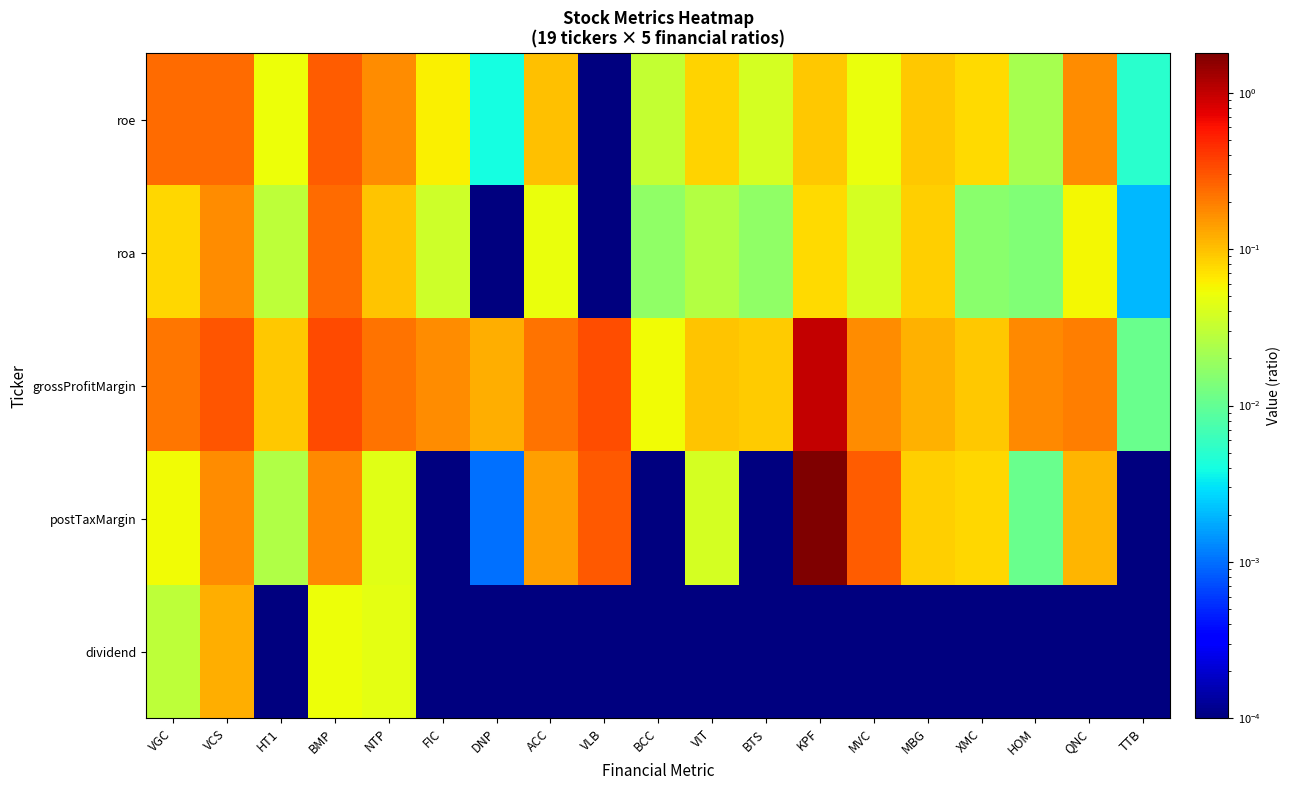

Which series has the largest range (max minus min)?

postTaxMargin